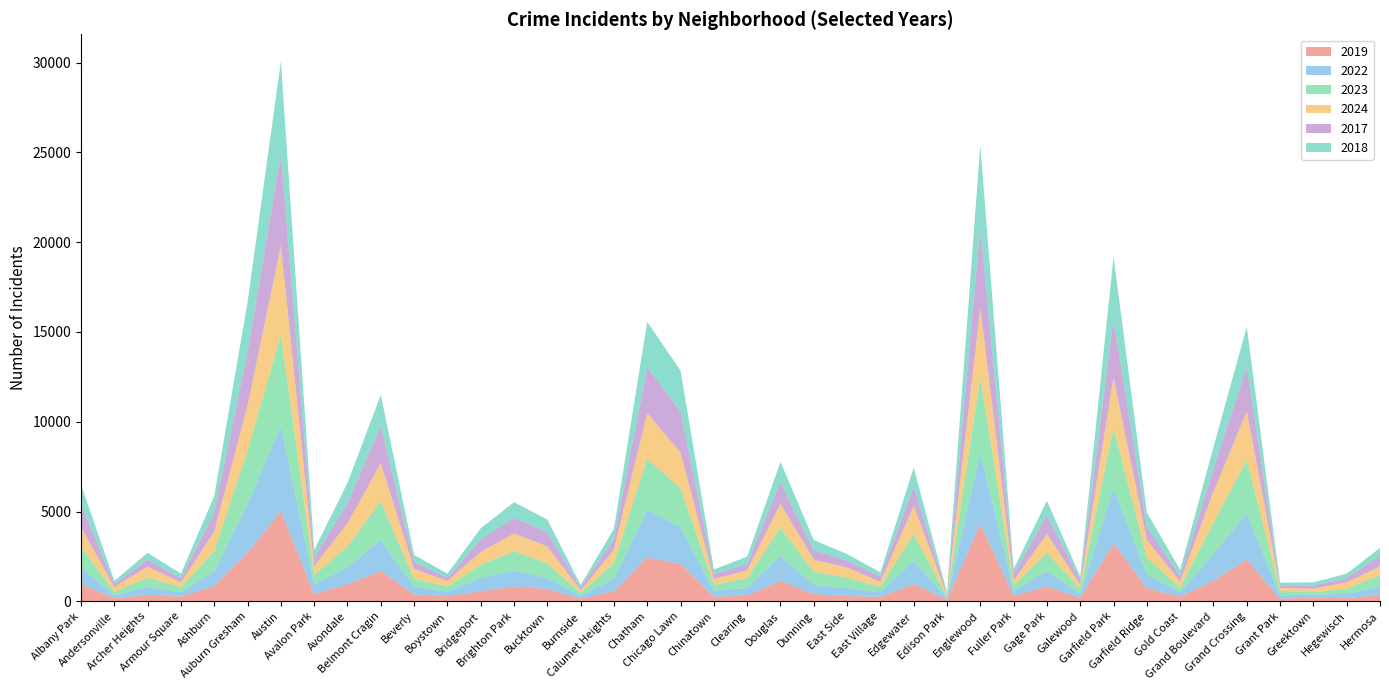

Reading right to left, list all the values displayed in this chart.

2019: Hermosa=365	Hegewisch=171	Greektown=220	Grant Park=138	Grand Crossing=2328	Grand Boulevard=1153	Gold Coast=261	Garfield Ridge=728	Garfield Park=3227	Galewood=189	Gage Park=825	Fuller Park=308	Englewood=4310	Edison Park=77	Edgewater=972	East Village=248	East Side=298	Dunning=406	Douglas=1140	Clearing=322	Chinatown=253	Chicago Lawn=2079	Chatham=2441	Calumet Heights=561	Burnside=142	Bucktown=694	Brighton Park=828	Bridgeport=568	Boystown=287	Beverly=385	Belmont Cragin=1687	Avondale=957	Avalon Park=405	Austin=5008	Auburn Gresham=2700	Ashburn=872	Armour Square=249	Archer Heights=368	Andersonville=166	Albany Park=968
2022: Hermosa=441	Hegewisch=240	Greektown=154	Grant Park=192	Grand Crossing=2566	Grand Boulevard=1504	Gold Coast=236	Garfield Ridge=766	Garfield Park=3035	Galewood=210	Gage Park=871	Fuller Park=263	Englewood=3980	Edison Park=99	Edgewater=1269	East Village=250	East Side=433	Dunning=504	Douglas=1379	Clearing=422	Chinatown=338	Chicago Lawn=2055	Chatham=2650	Calumet Heights=698	Burnside=175	Bucktown=599	Brighton Park=888	Bridgeport=722	Boystown=258	Beverly=414	Belmont Cragin=1720	Avondale=953	Avalon Park=522	Austin=4763	Auburn Gresham=2698	Ashburn=797	Armour Square=251	Archer Heights=440	Andersonville=157	Albany Park=926
2023: Hermosa=645	Hegewisch=297	Greektown=129	Grant Park=261	Grand Crossing=2971	Grand Boulevard=1734	Gold Coast=268	Garfield Ridge=949	Garfield Park=3397	Galewood=285	Gage Park=1028	Fuller Park=313	Englewood=4175	Edison Park=71	Edgewater=1513	East Village=305	East Side=592	Dunning=730	Douglas=1588	Clearing=537	Chinatown=335	Chicago Lawn=2174	Chatham=2862	Calumet Heights=860	Burnside=146	Bucktown=828	Brighton Park=1072	Bridgeport=739	Boystown=288	Beverly=442	Belmont Cragin=2166	Avondale=1152	Avalon Park=542	Austin=5065	Auburn Gresham=2987	Ashburn=1106	Armour Square=291	Archer Heights=515	Andersonville=201	Albany Park=1138
2024: Hermosa=489	Hegewisch=352	Greektown=194	Grant Park=149	Grand Crossing=2718	Grand Boulevard=1712	Gold Coast=336	Garfield Ridge=975	Garfield Park=2799	Galewood=231	Gage Park=1041	Fuller Park=270	Englewood=3872	Edison Park=97	Edgewater=1553	East Village=282	East Side=555	Dunning=674	Douglas=1330	Clearing=444	Chinatown=320	Chicago Lawn=1973	Chatham=2528	Calumet Heights=751	Burnside=139	Bucktown=935	Brighton Park=986	Bridgeport=724	Boystown=297	Beverly=558	Belmont Cragin=2119	Avondale=1282	Avalon Park=485	Austin=4980	Auburn Gresham=2518	Ashburn=1113	Armour Square=251	Archer Heights=615	Andersonville=263	Albany Park=1104
2017: Hermosa=589	Hegewisch=246	Greektown=176	Grant Park=154	Grand Crossing=2456	Grand Boulevard=1281	Gold Coast=311	Garfield Ridge=743	Garfield Park=3257	Galewood=265	Gage Park=1019	Fuller Park=365	Englewood=4471	Edison Park=87	Edgewater=1082	East Village=296	East Side=397	Dunning=531	Douglas=1201	Clearing=360	Chinatown=253	Chicago Lawn=2288	Chatham=2566	Calumet Heights=620	Burnside=145	Bucktown=795	Brighton Park=879	Bridgeport=697	Boystown=188	Beverly=403	Belmont Cragin=2066	Avondale=1107	Avalon Park=508	Austin=5096	Auburn Gresham=2973	Ashburn=1053	Armour Square=250	Archer Heights=391	Andersonville=171	Albany Park=1252
2018: Hermosa=443	Hegewisch=240	Greektown=185	Grant Park=141	Grand Crossing=2249	Grand Boulevard=1205	Gold Coast=342	Garfield Ridge=789	Garfield Park=3486	Galewood=202	Gage Park=817	Fuller Park=289	Englewood=4608	Edison Park=75	Edgewater=1063	East Village=230	East Side=354	Dunning=571	Douglas=1131	Clearing=409	Chinatown=273	Chicago Lawn=2280	Chatham=2513	Calumet Heights=554	Burnside=160	Bucktown=704	Brighton Park=870	Bridgeport=616	Boystown=224	Beverly=386	Belmont Cragin=1738	Avondale=1142	Avalon Park=401	Austin=5163	Auburn Gresham=2787	Ashburn=924	Armour Square=248	Archer Heights=374	Andersonville=184	Albany Park=1117